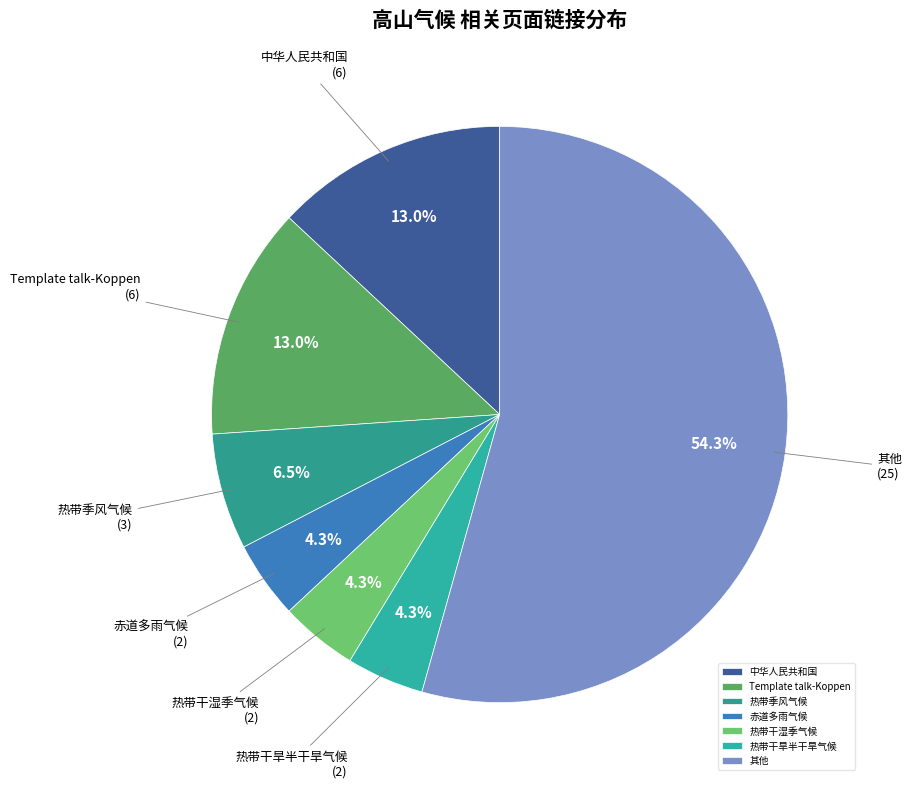

Is 其他 the majority of the pie?

Yes